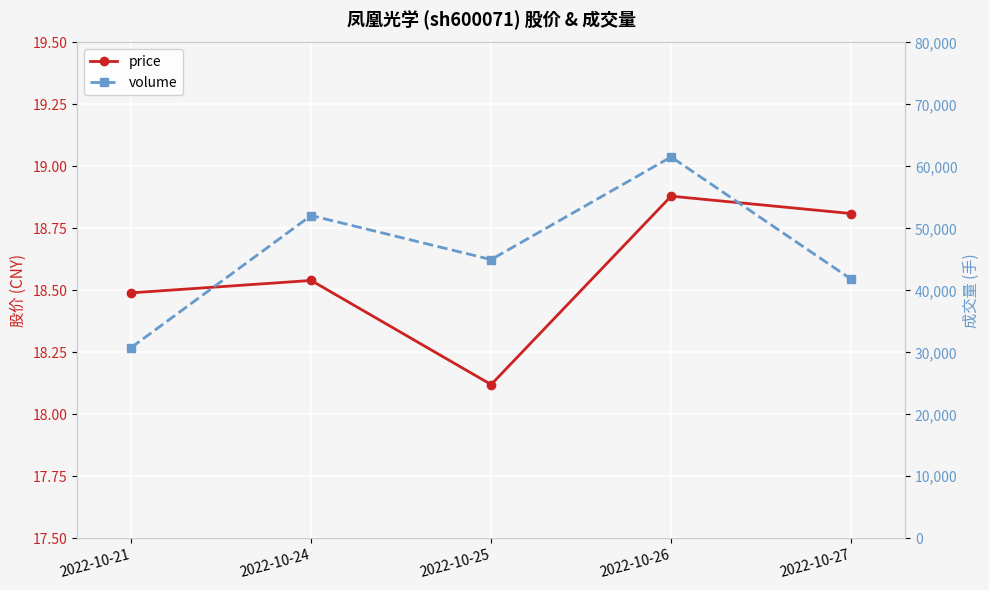

Which series has the largest total across all categories?

volume